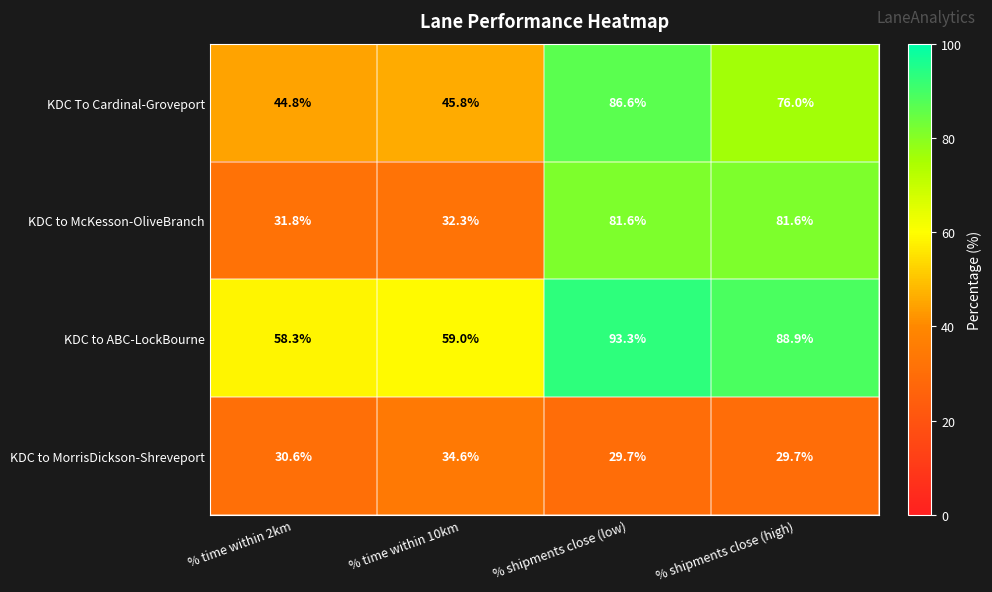

Where does the KDC To Cardinal-Groveport series first go above 76?

% shipments close (low)